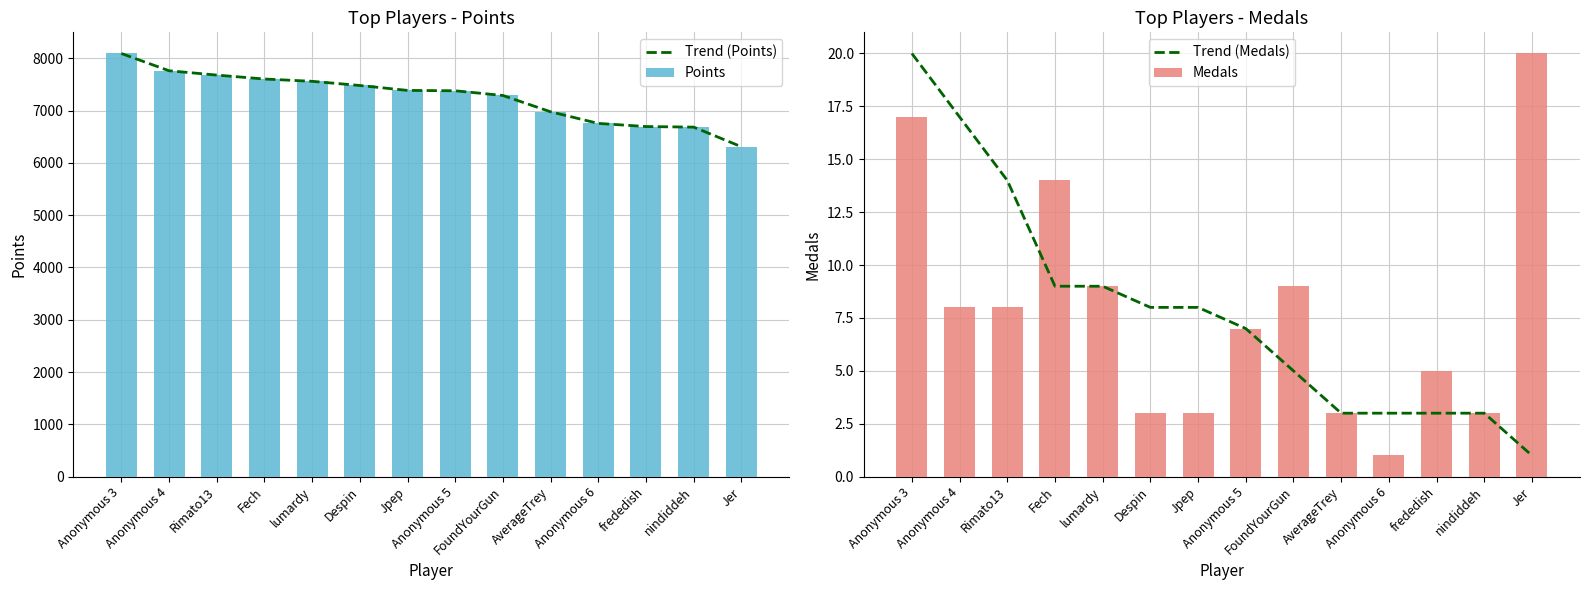

Is the value of Points at Fech greater than the value of Medals at lumardy?

Yes